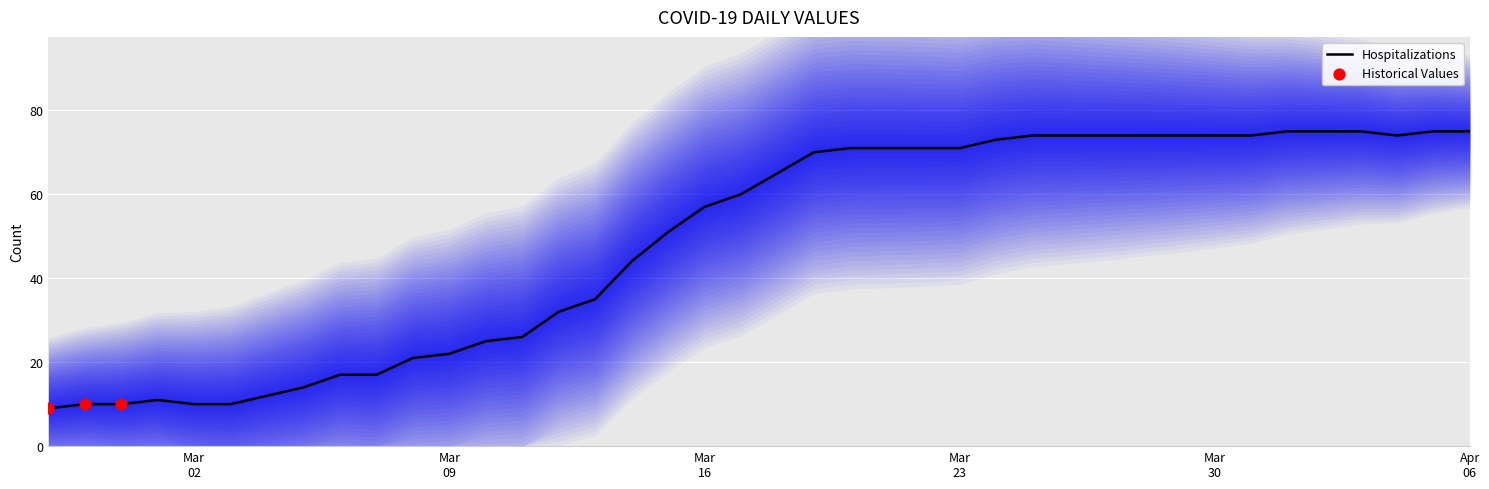

What is the ratio of the value at 2020-03-15 to the value at 2020-03-08?

2.4